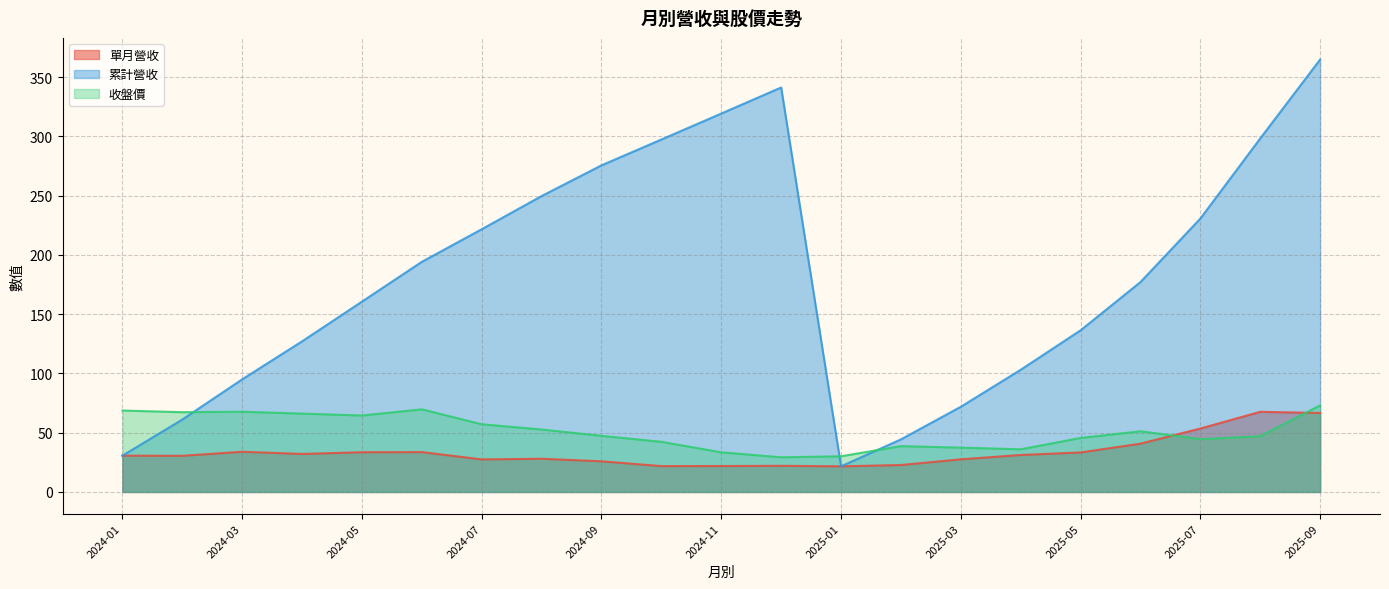

Which category has the highest value in the 累計營收 series?

2025-09